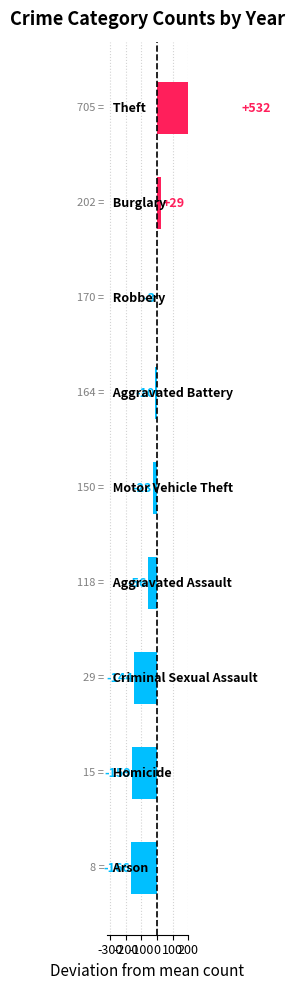

Are the bars horizontal?

Yes